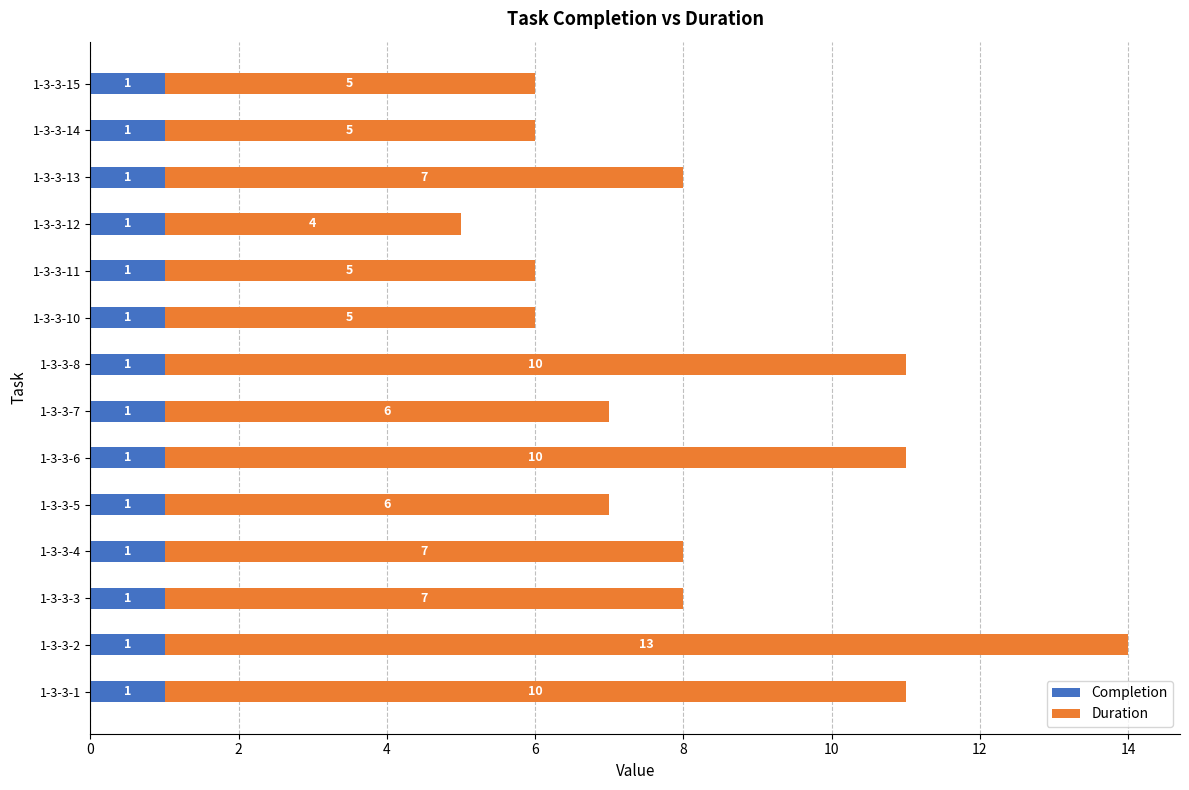

The Completion series shows 2 at 1-3-3-10. True or false?

False